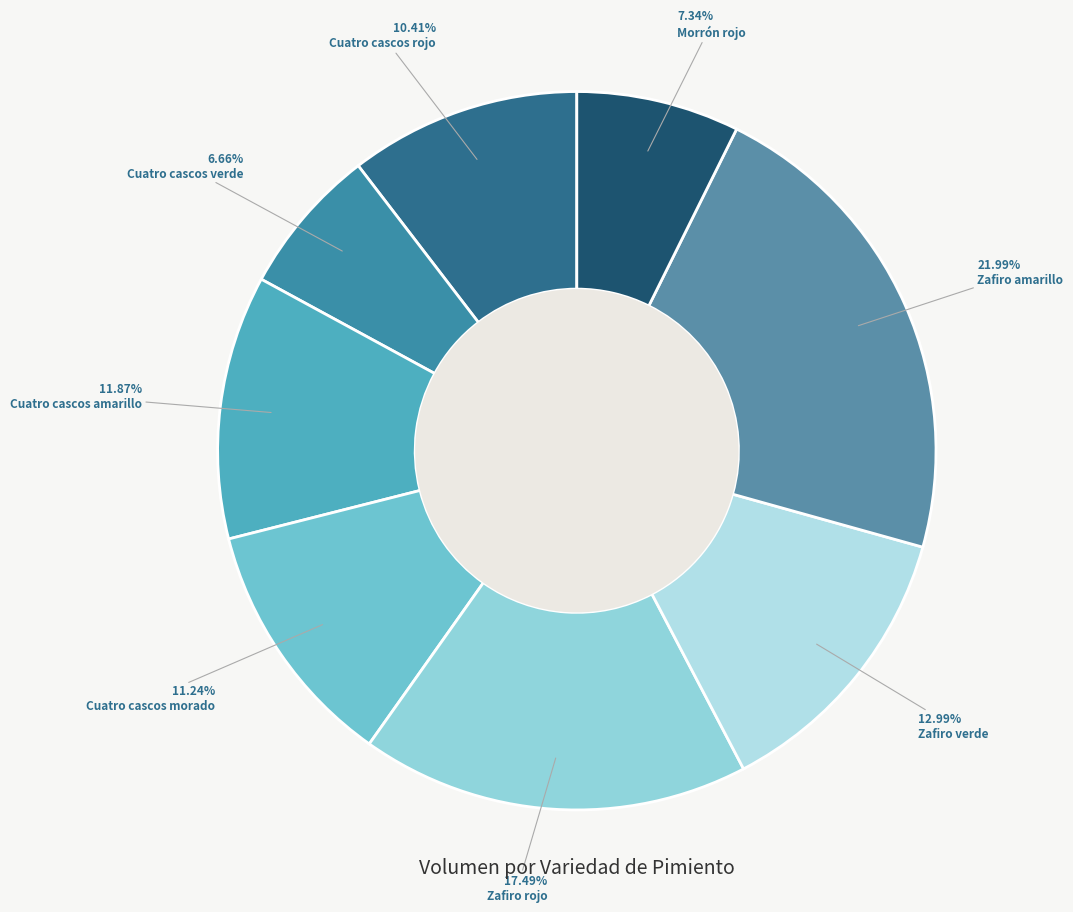

What is the largest slice in the pie chart?

Zafiro amarillo